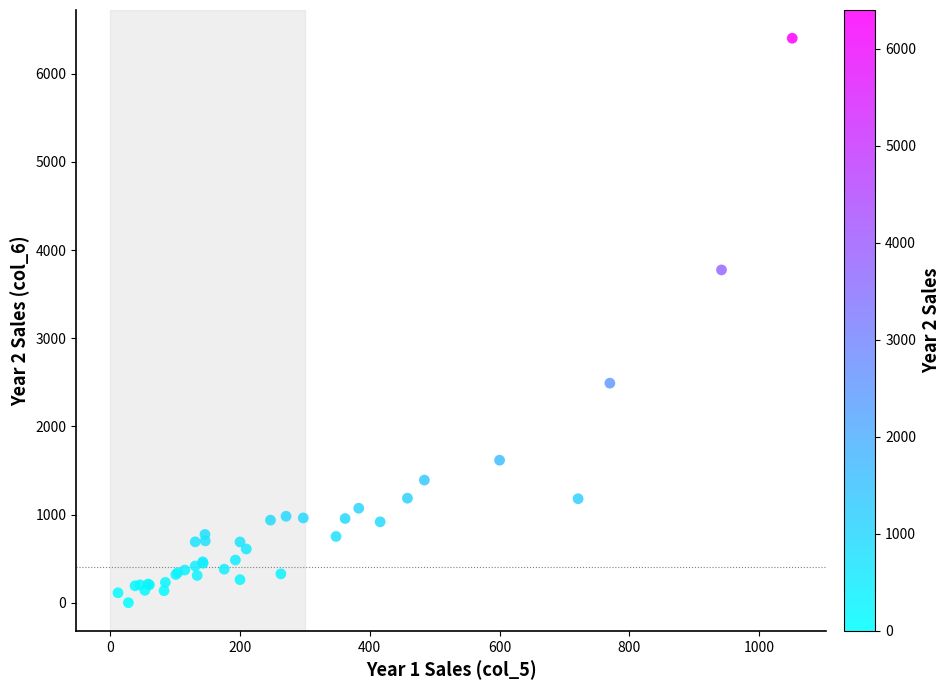

What Y value in the scatter plot is closest to 3201?

3774.0